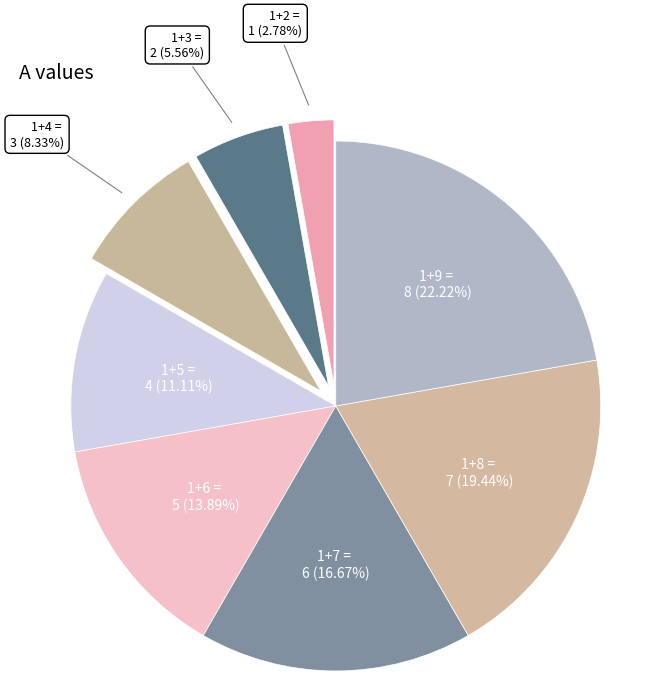

How many segments does this pie chart have?

8